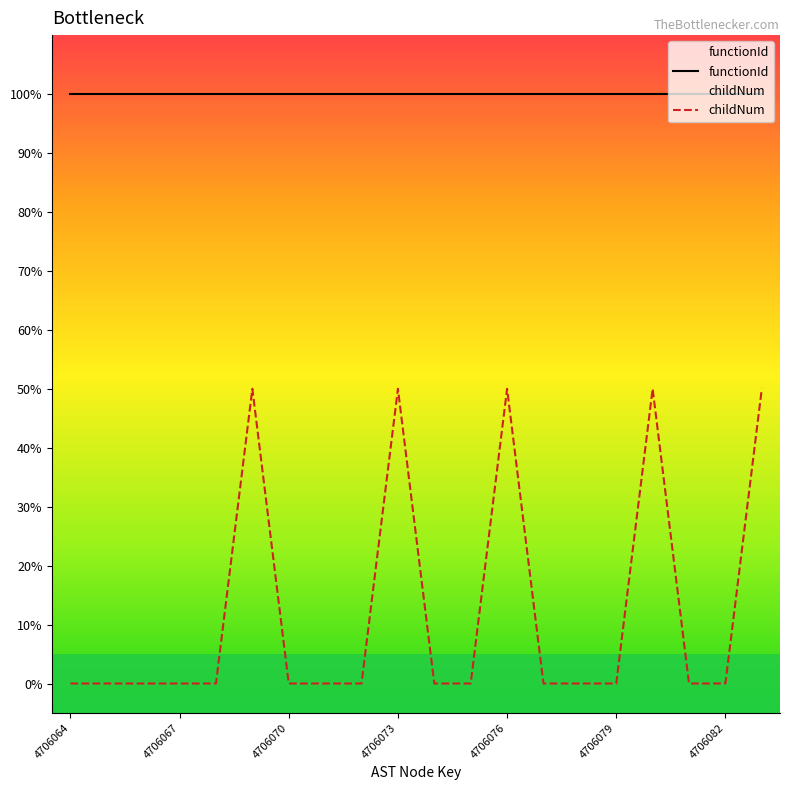

List the series in order of their overall mean, highest first.

functionId, childNum